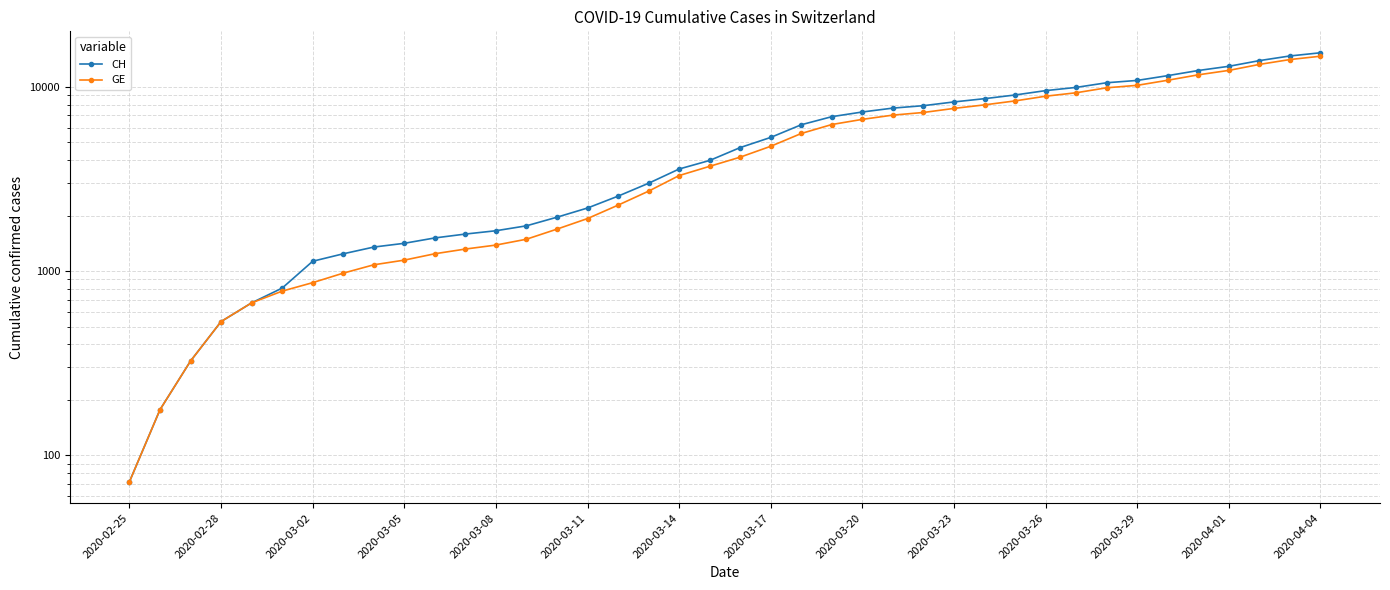

True or false: GE and CH intersect in this chart.

False